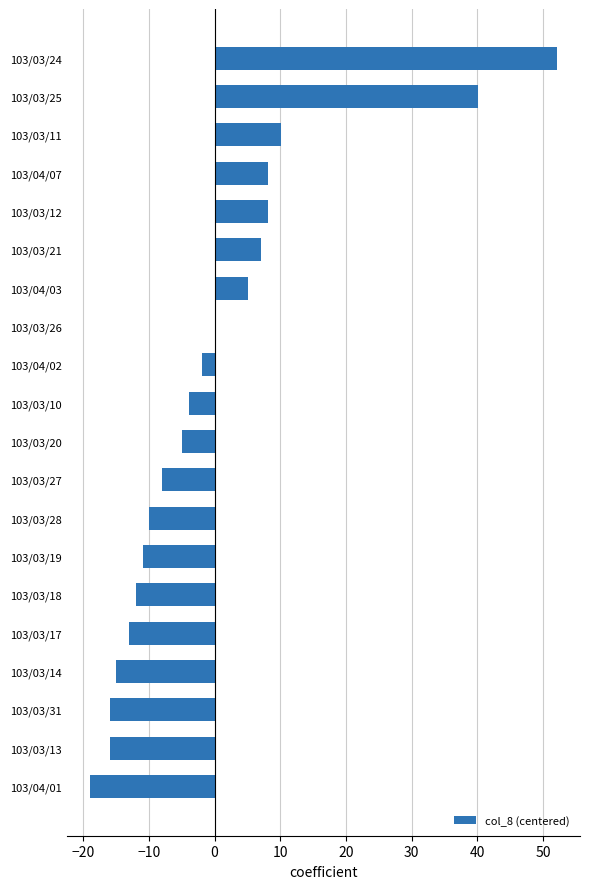

Read the value at 103/03/12.

8.1